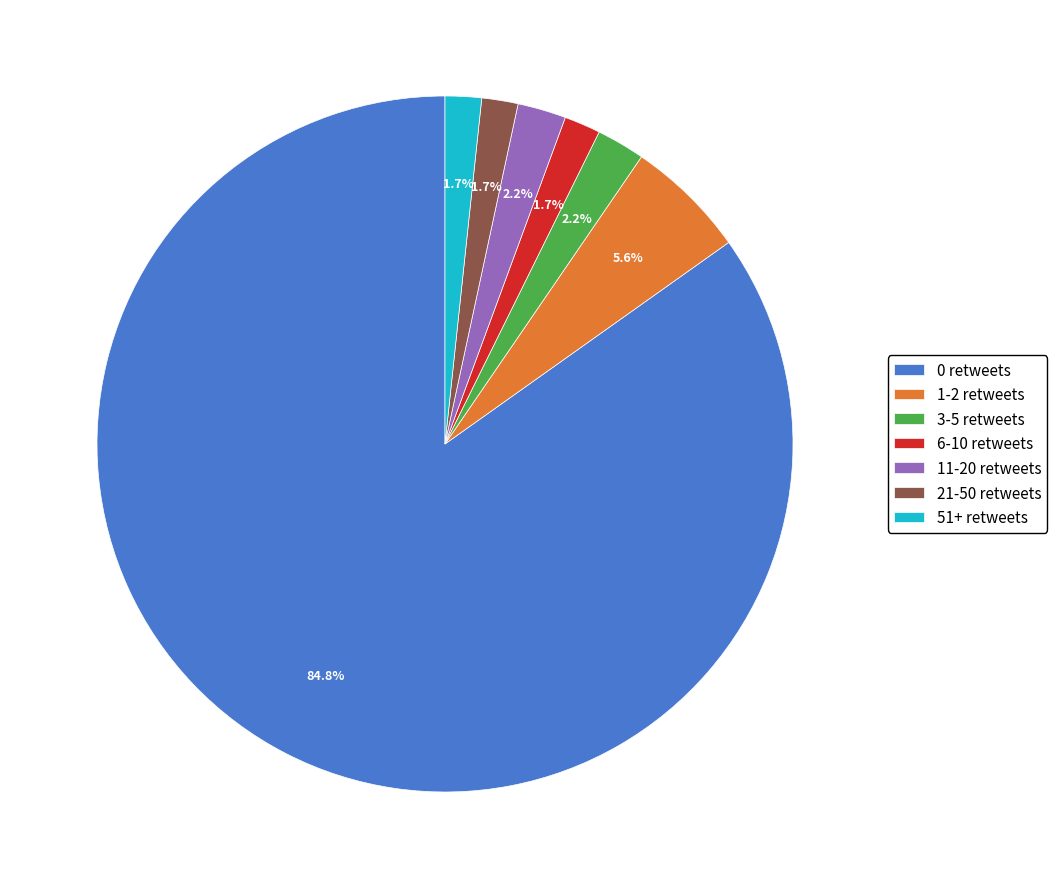

Between 21-50 retweets and 1-2 retweets, which is larger?

1-2 retweets